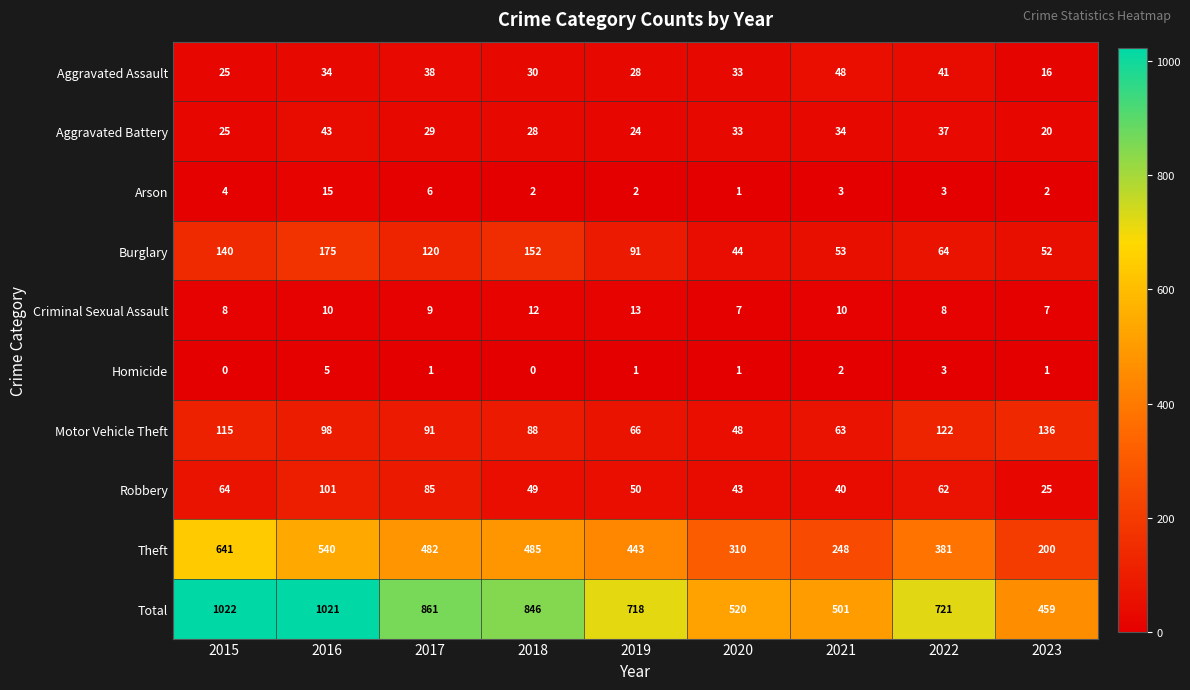

Which series has the largest range (max minus min)?

Total